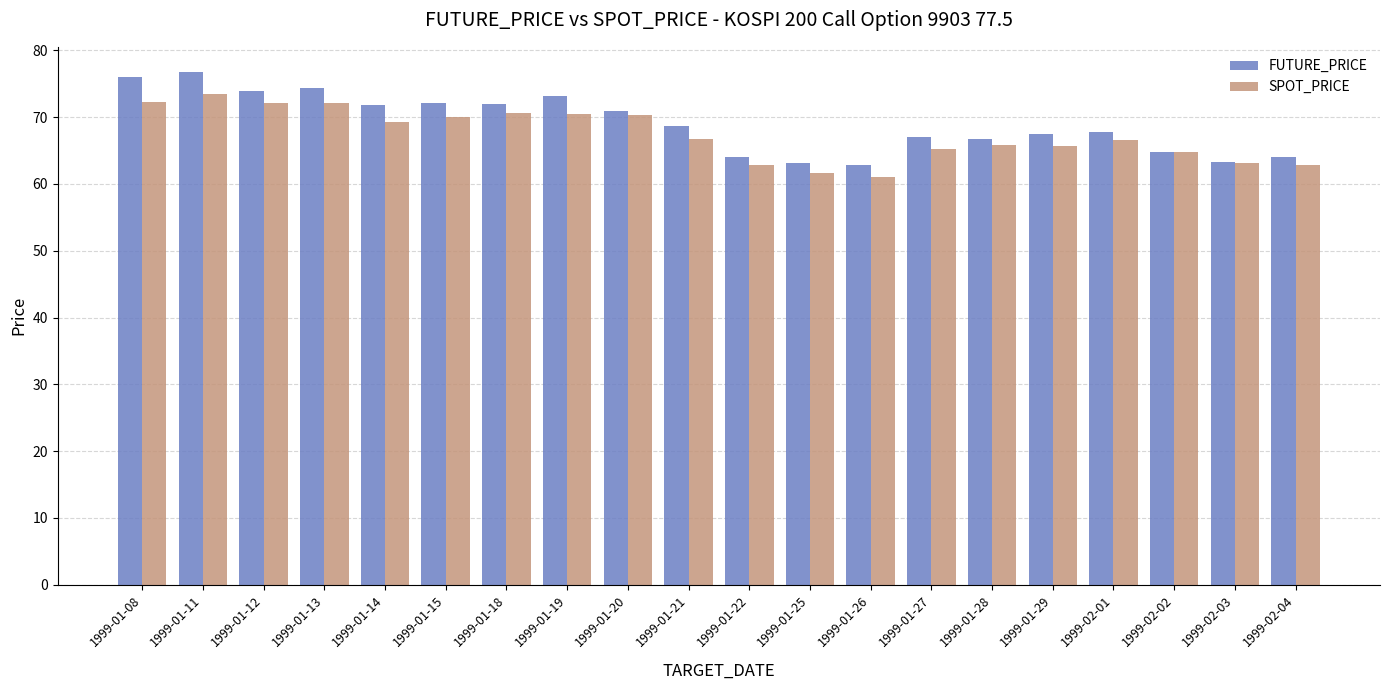

Which category has the lowest value in the SPOT_PRICE series?

1999-01-26